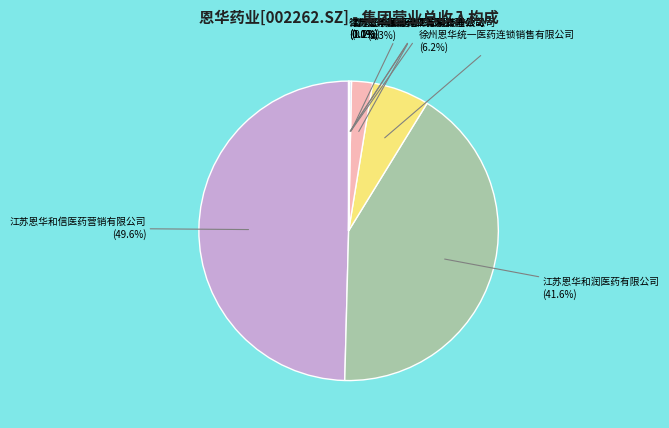

What portion of the pie excludes 江苏恩华和润医药有限公司?

58.4%